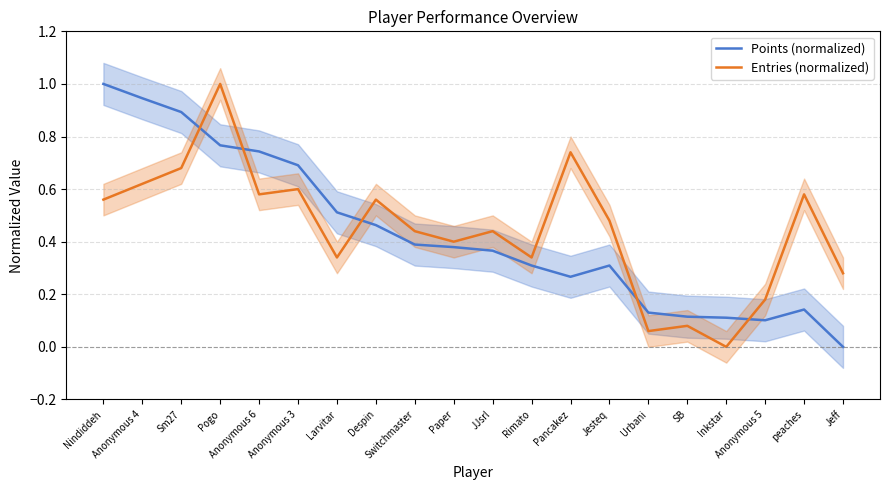

List the labels in order of Points (normalized) value, smallest first.

Jeff, Anonymous 5, Inkstar, SB, Urbani, peaches, Pancakez, Rimato, Jesteq, JJsrl, Paper, Switchmaster, Despin, Larvitar, Anonymous 3, Anonymous 6, Pogo, Sm27, Anonymous 4, Nindiddeh